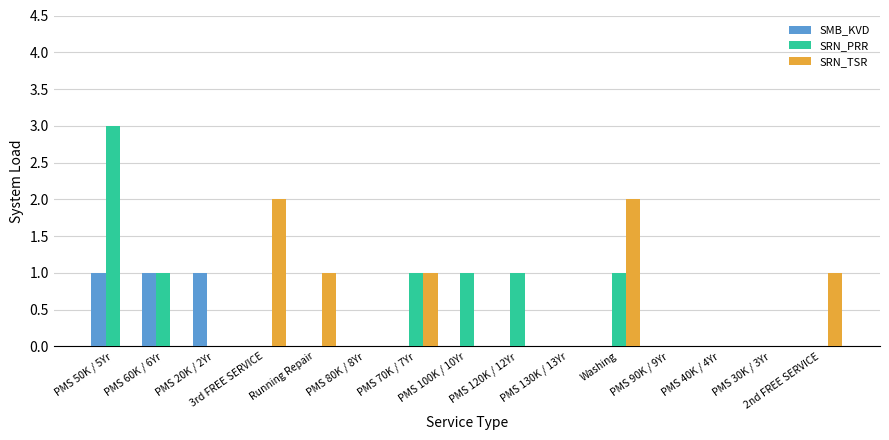

What is the maximum value shown in the chart?

3